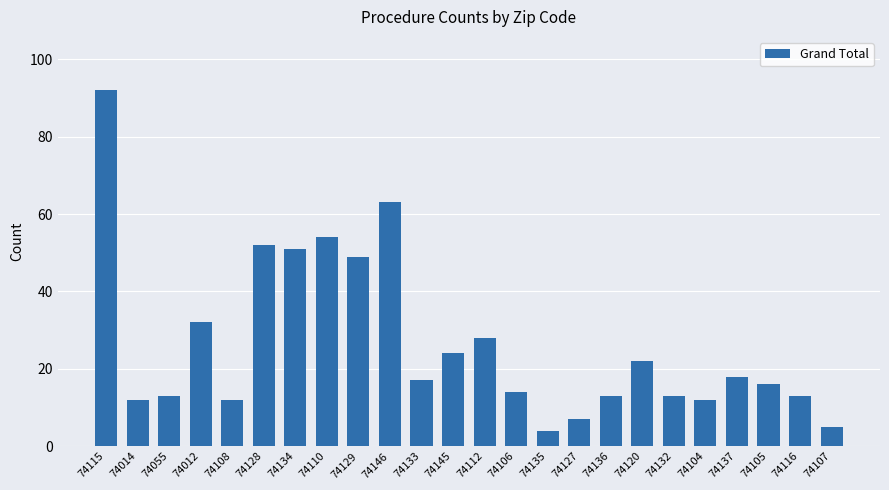

What is the minimum value shown in the chart?

4